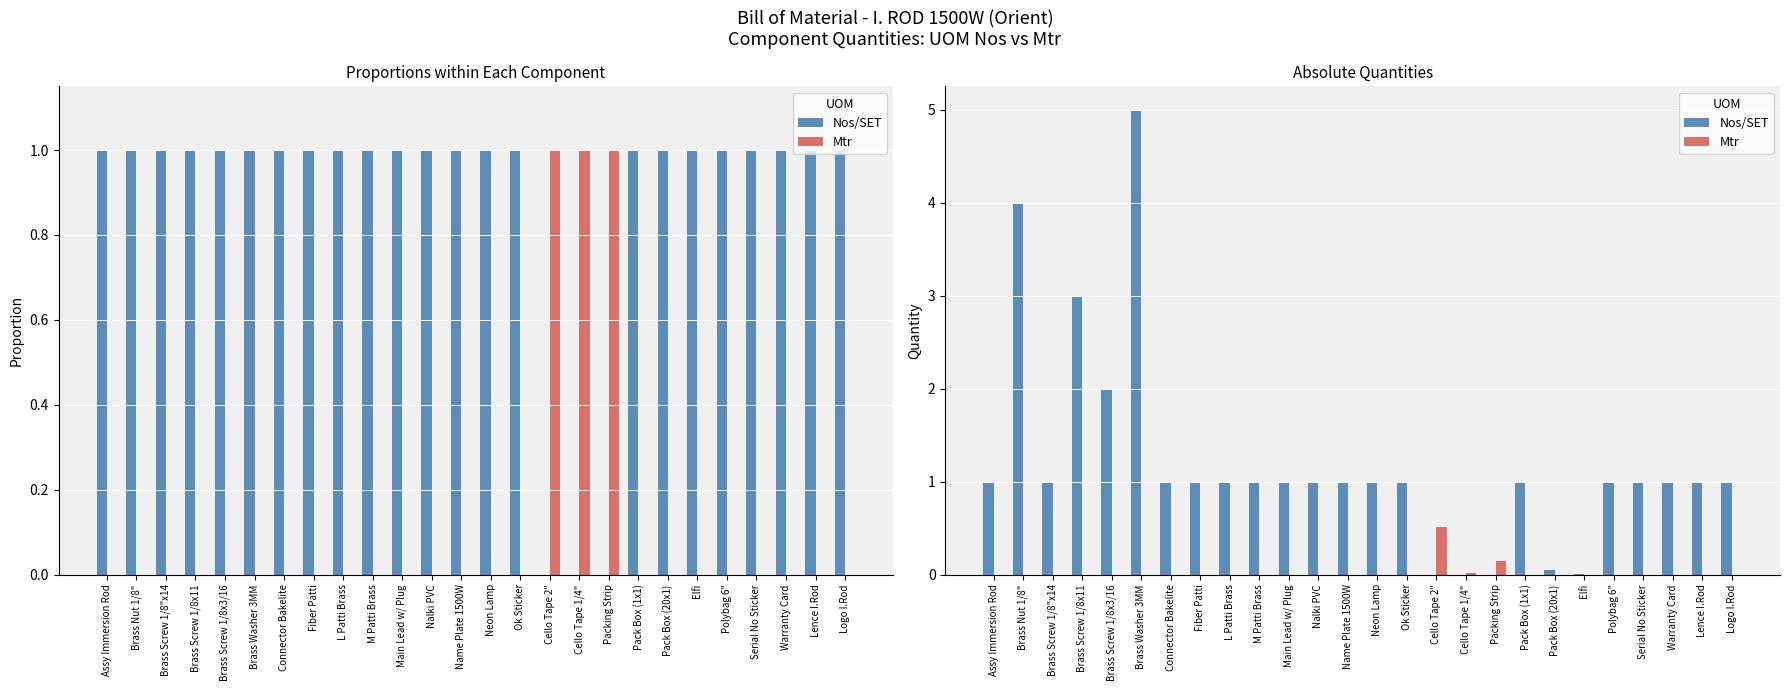

What are all the series names shown in the legend?

Nos/SET, Mtr